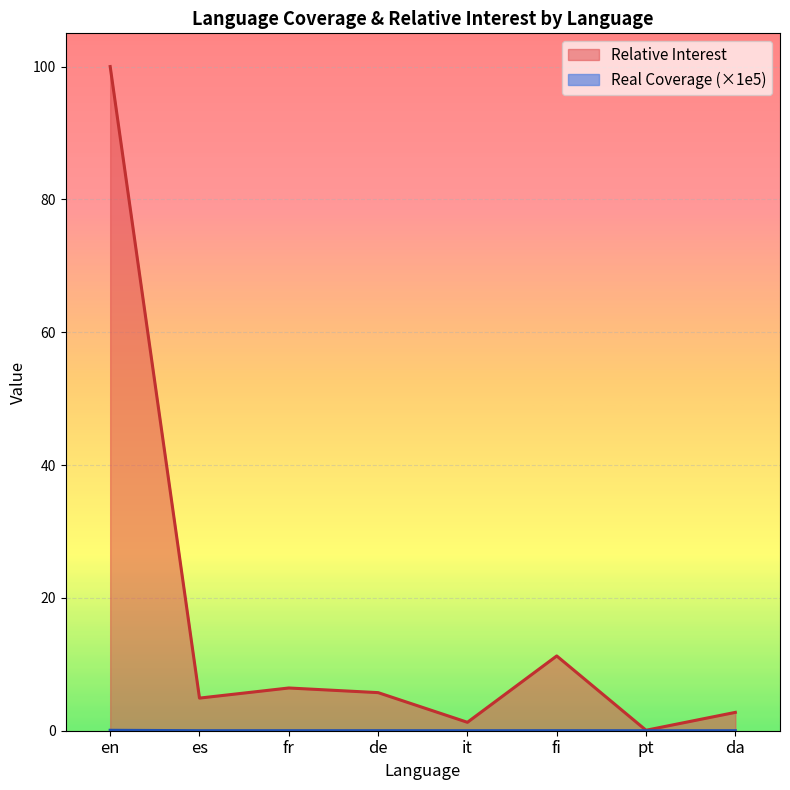

True or false: Real Coverage (x1e5) has a value of 2.2 at fr.

False